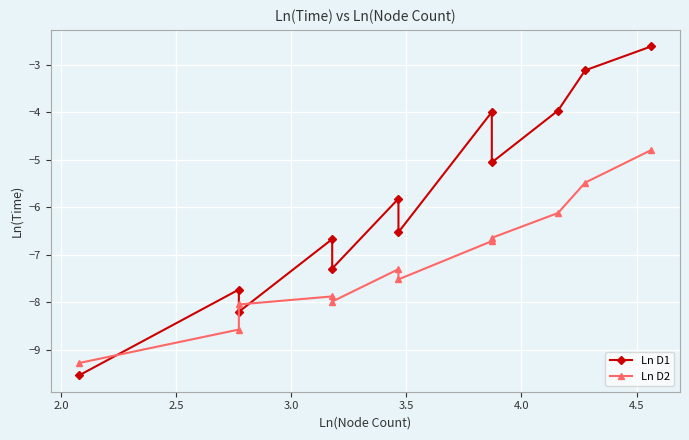

What is the value of the Ln D2 point at the 6th from the left?

-7.3